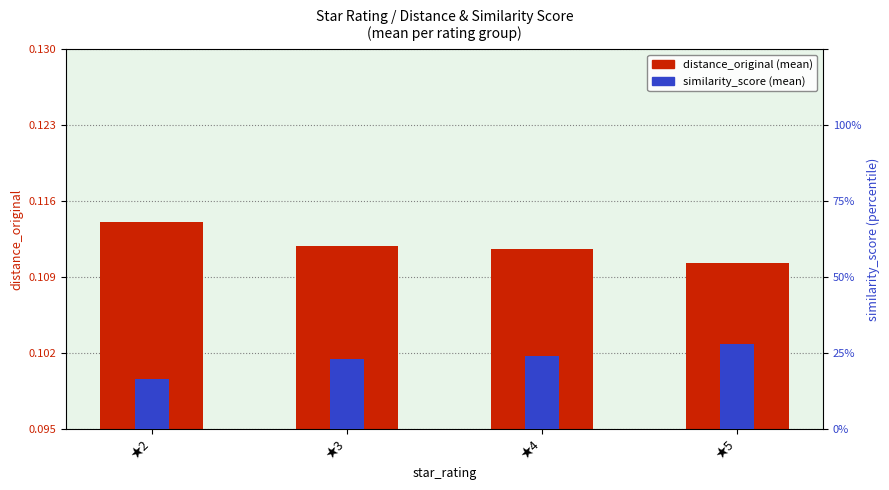

Reading left to right, list all the values displayed in this chart.

distance_original: 0.1	0.1	0.1	0.1
similarity_score: 0.0	0.1	0.1	0.1